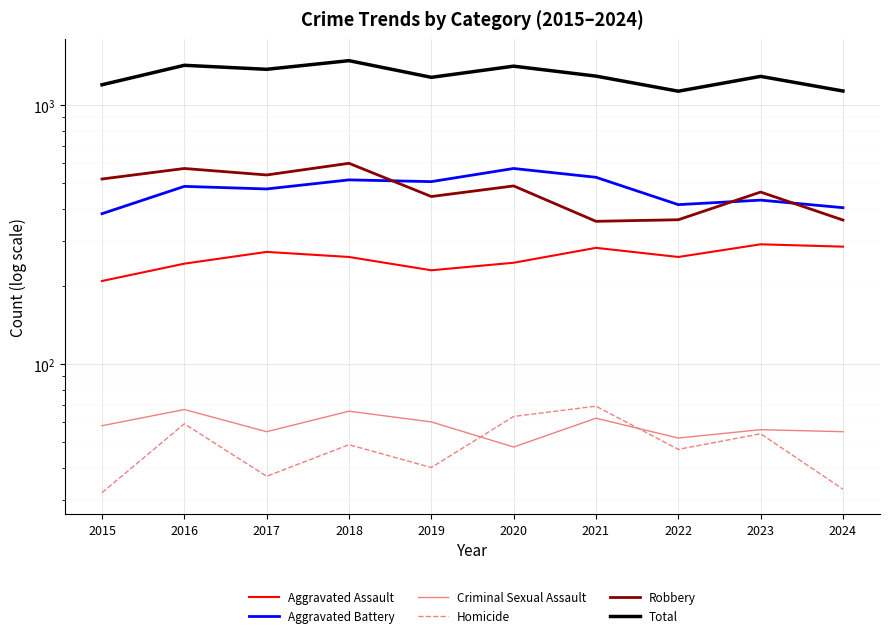

Which category has the highest value in the Criminal Sexual Assault series?

2016